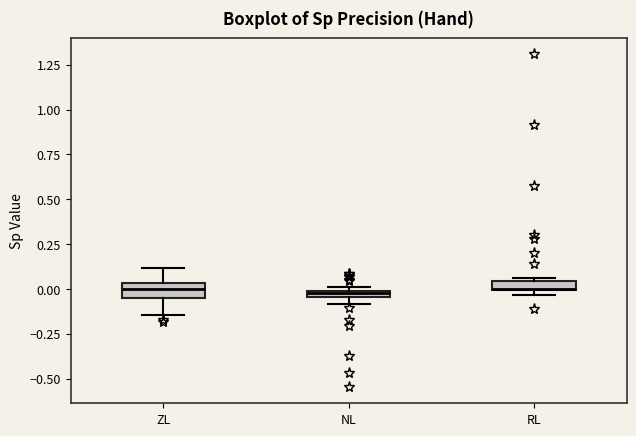

Where is the lower edge of the box for NL on the y-axis? The values are not printed on the chart, so give them approximately, as read against the axis.

-0.05